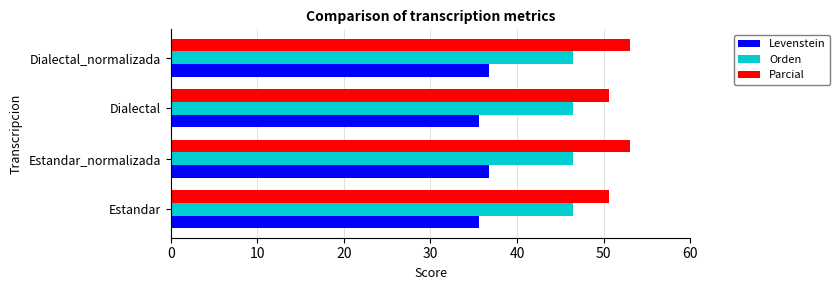

What is the spread (max minus min) of values at Dialectal_normalizada?

16.3